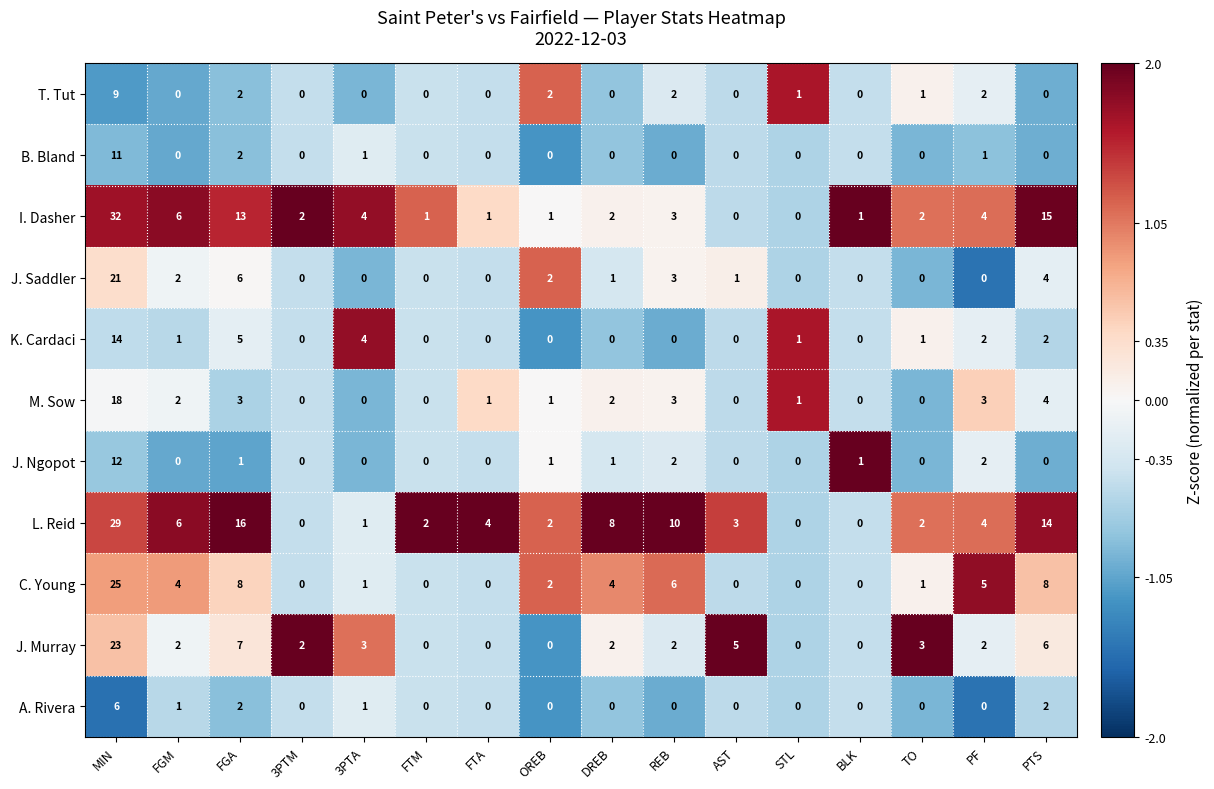

At MIN, list the series in order from smallest to largest.

A. Rivera, T. Tut, B. Bland, J. Ngopot, K. Cardaci, M. Sow, J. Saddler, J. Murray, C. Young, L. Reid, I. Dasher